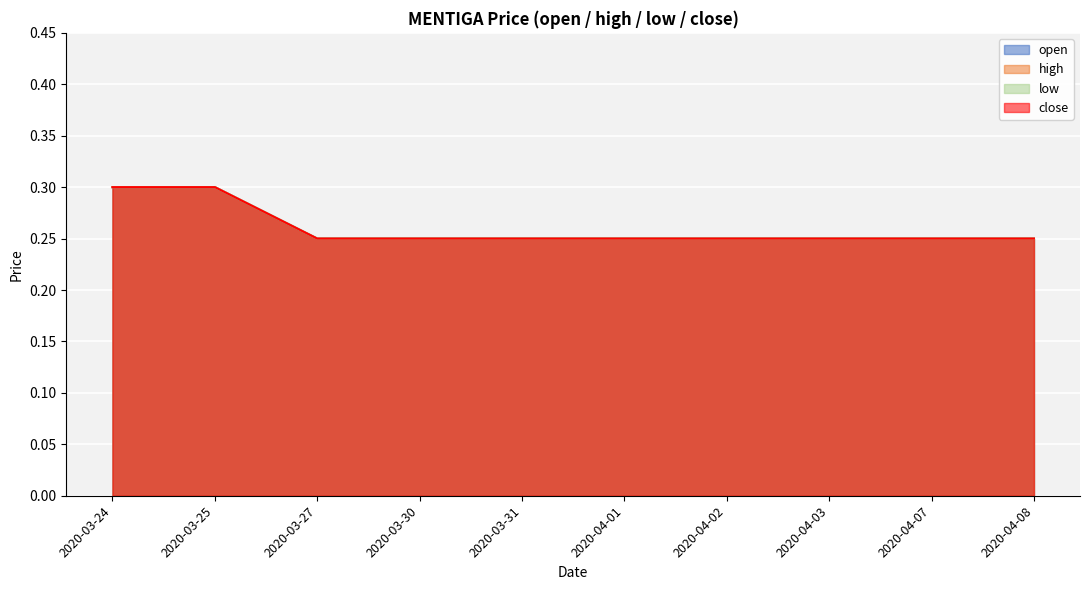

The value of close at 2020-03-30 is 0.2. True or false?

True